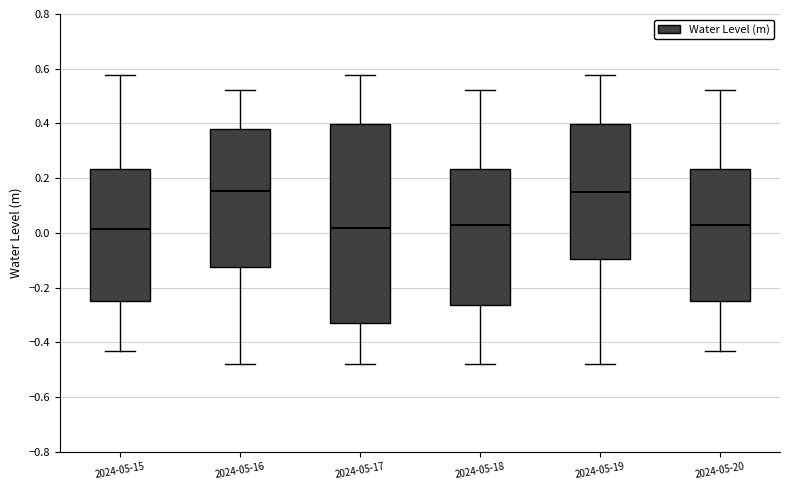

Reading left to right, transcribe this box plot: for each box, give where its median line is, the range the box spans, and where its two whiskers end, as read against the y-axis. The values are not printed on the chart, so give them approximately, as read against the axis.

2024-05-15: median 0.02, box -0.24 to 0.24, whiskers -0.44 to 0.58
2024-05-16: median 0.16, box -0.12 to 0.38, whiskers -0.48 to 0.52
2024-05-17: median 0.02, box -0.34 to 0.40, whiskers -0.48 to 0.58
2024-05-18: median 0.02, box -0.26 to 0.24, whiskers -0.48 to 0.52
2024-05-19: median 0.16, box -0.10 to 0.40, whiskers -0.48 to 0.58
2024-05-20: median 0.02, box -0.24 to 0.24, whiskers -0.44 to 0.52